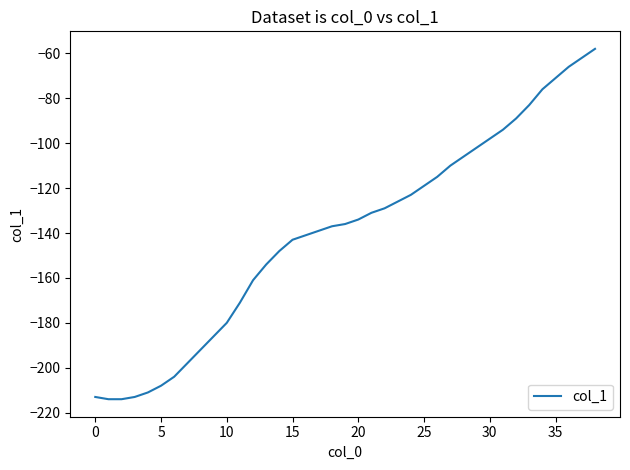

What is the difference between the maximum and minimum values?

156